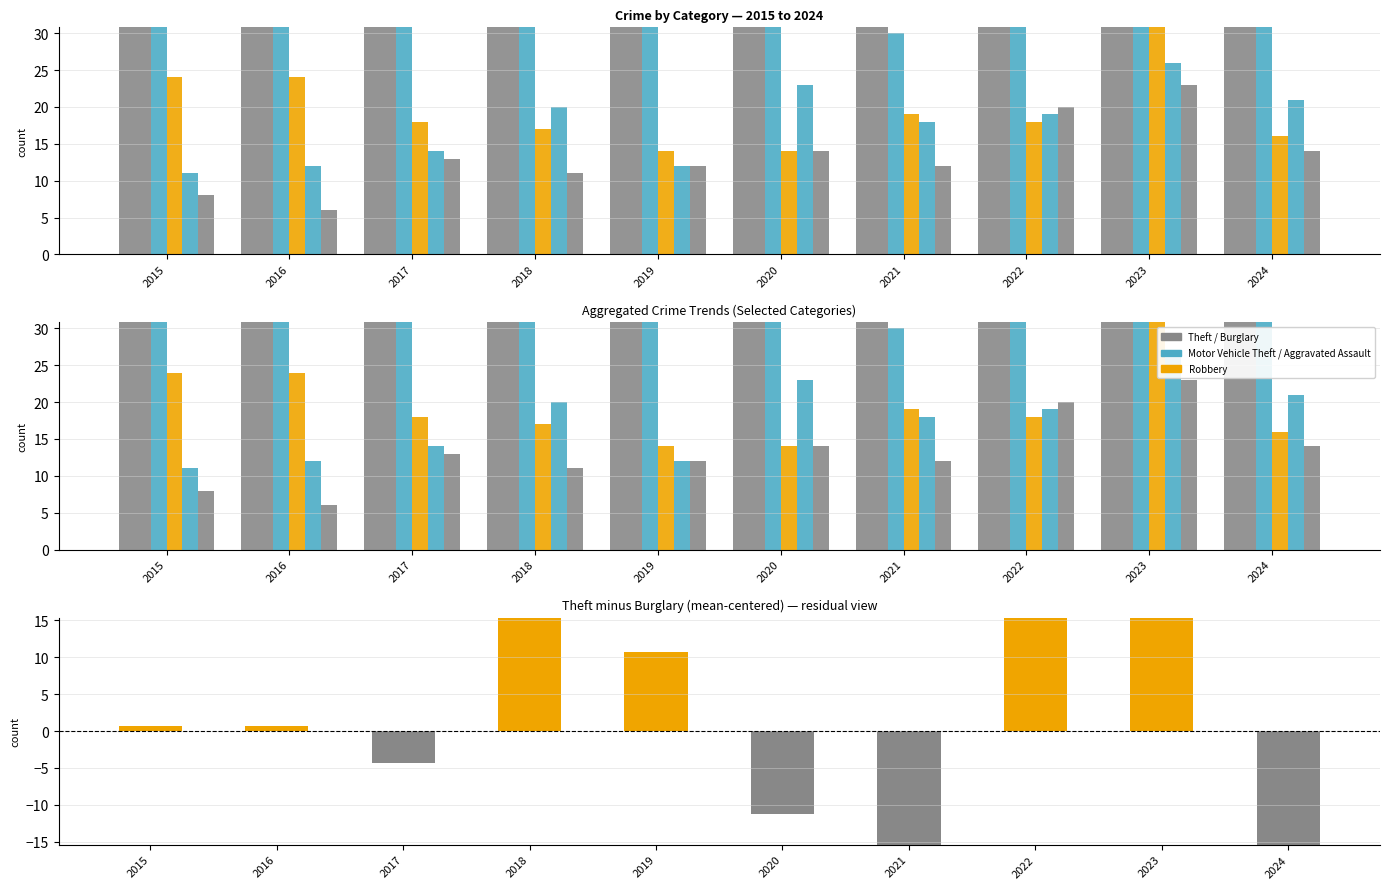

How many data points in Aggravated Battery are less than 13?

5